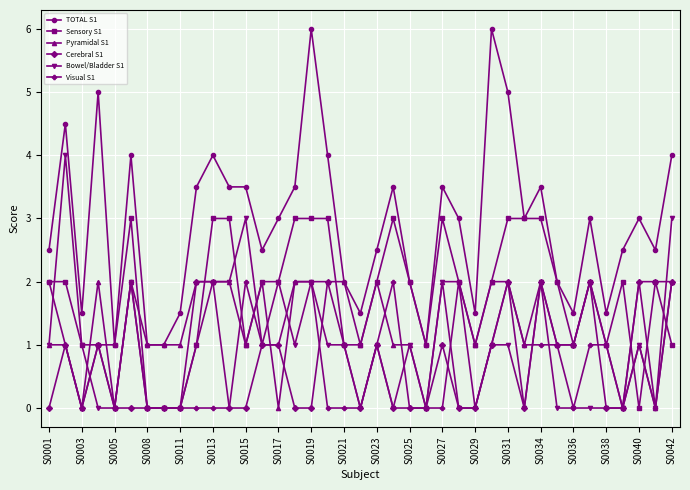

What is the value of the Pyramidal S1 point at the 16th from the left?

2.0